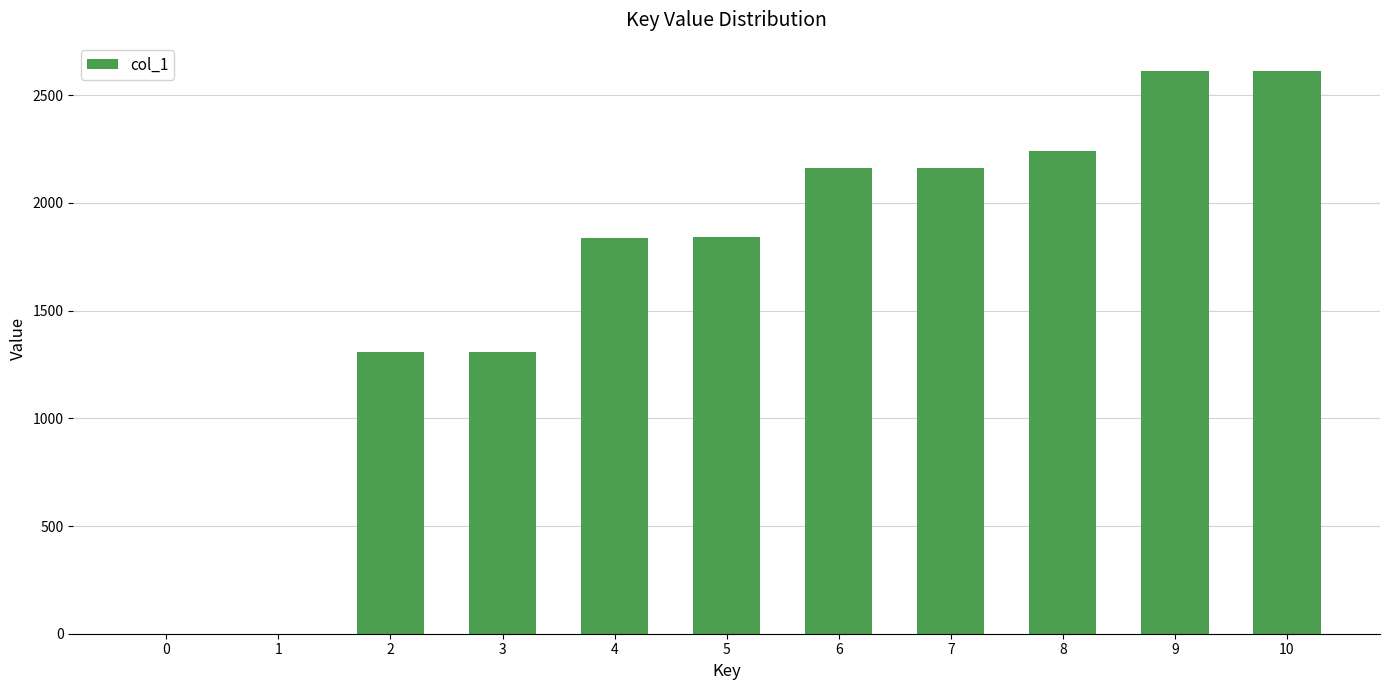

What is the change in value from 1 to 9?

+2611